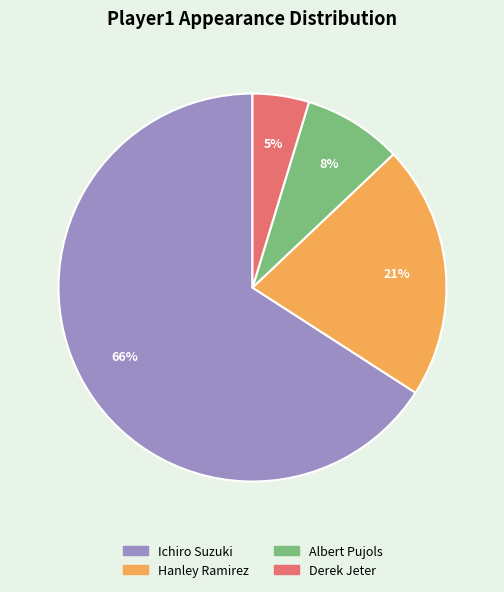

Does Albert Pujols account for over 50% of the chart?

No